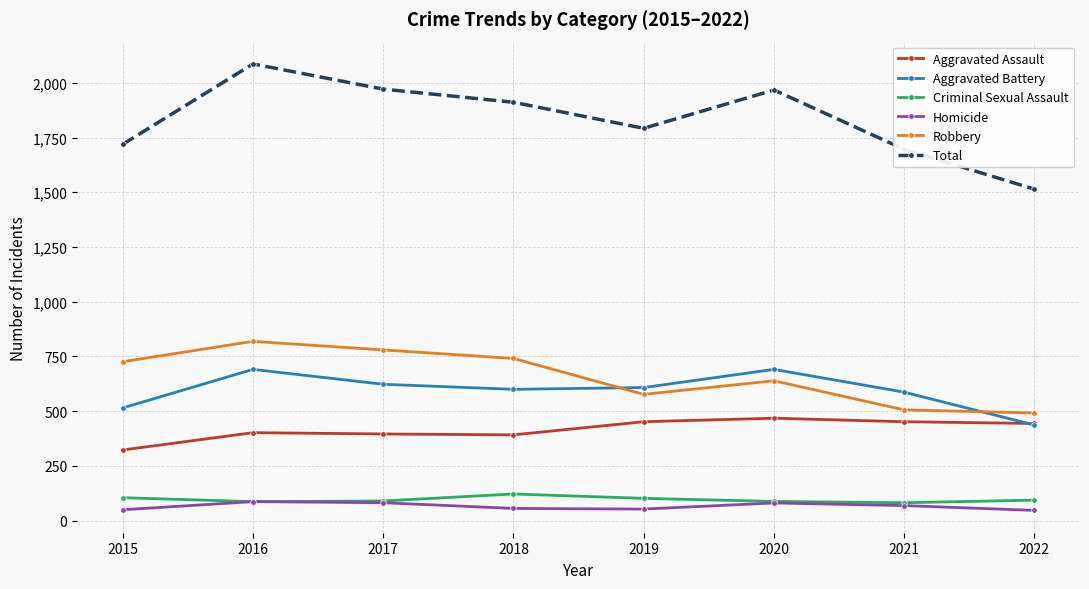

At 2015, list the series in order from smallest to largest.

Homicide, Criminal Sexual Assault, Aggravated Assault, Aggravated Battery, Robbery, Total